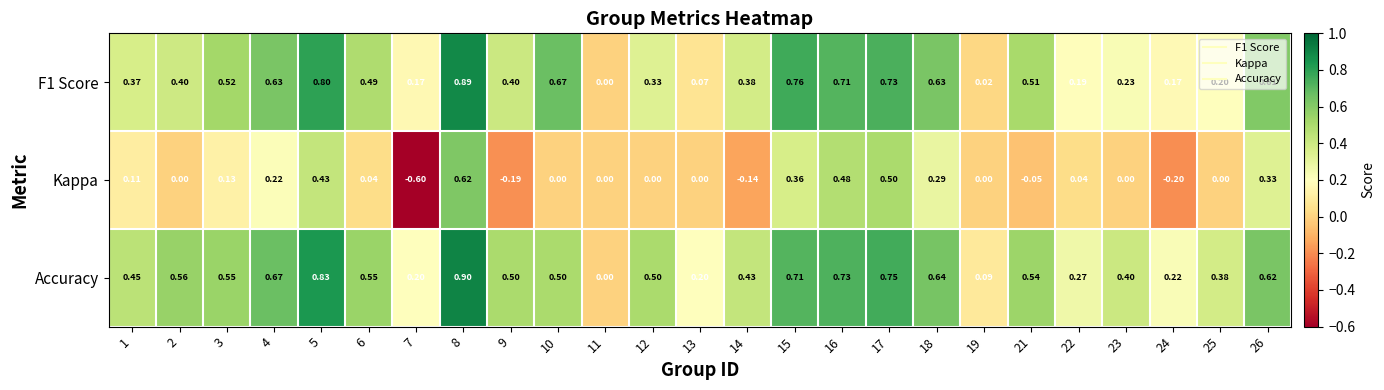

What is the minimum value shown in the chart?

-0.6